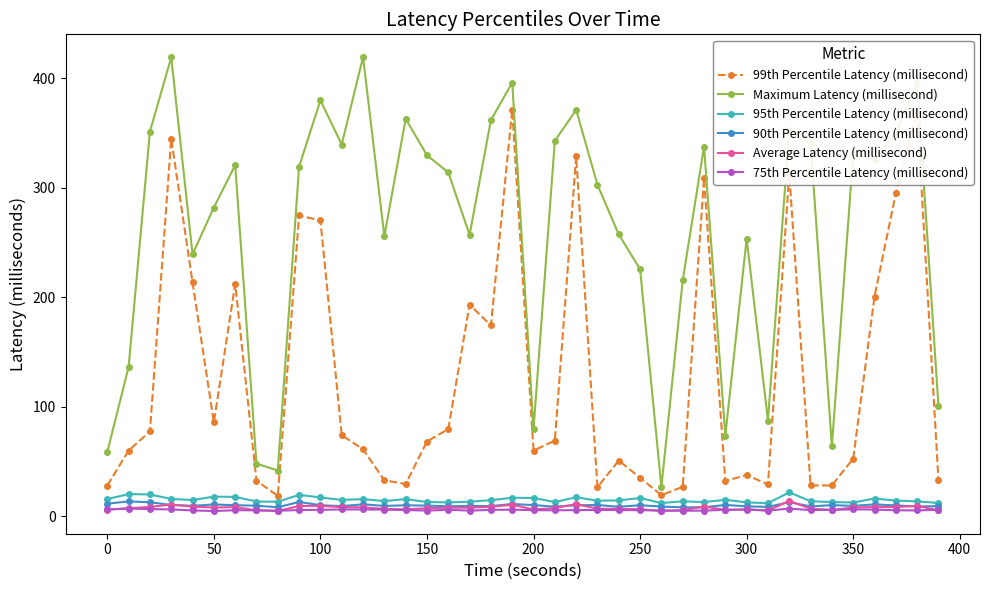

How many lines are shown in the chart?

6